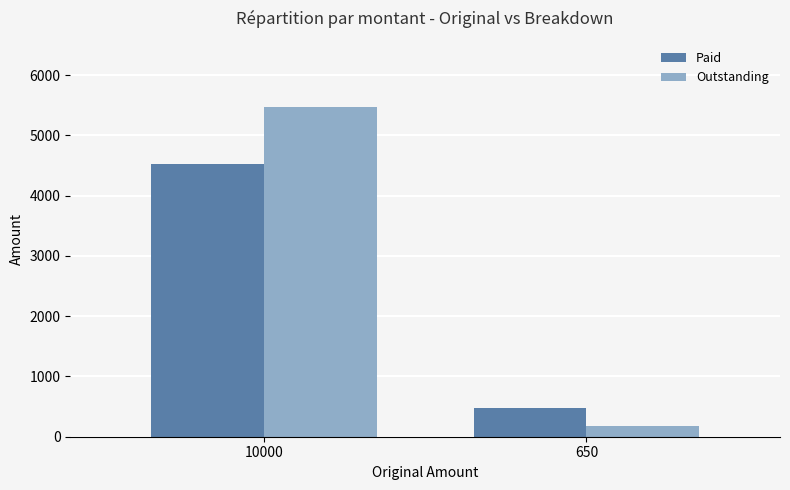

Which series has the largest range (max minus min)?

Outstanding